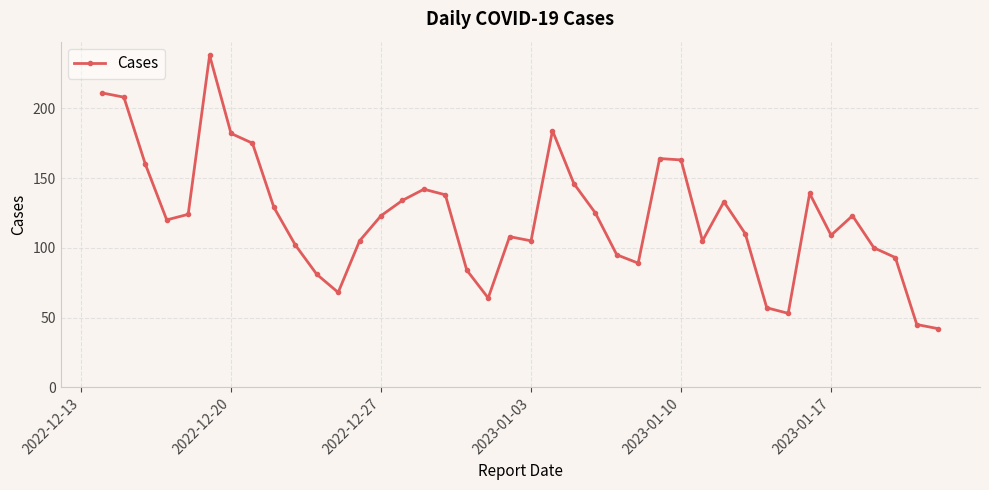

True or false: the data has more than 0 interior local peaks.

True